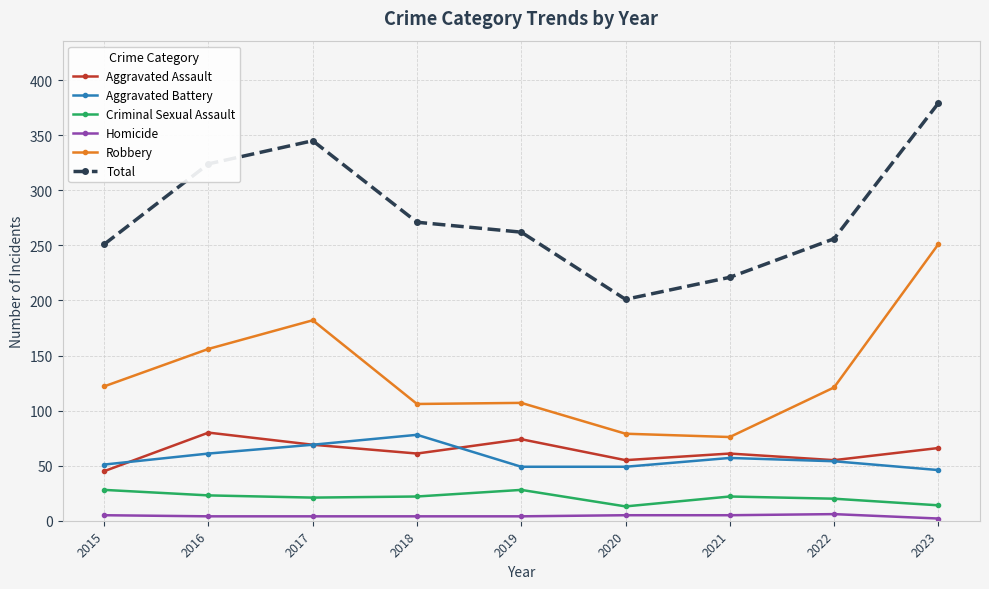

True or false: Homicide and Total intersect in this chart.

False